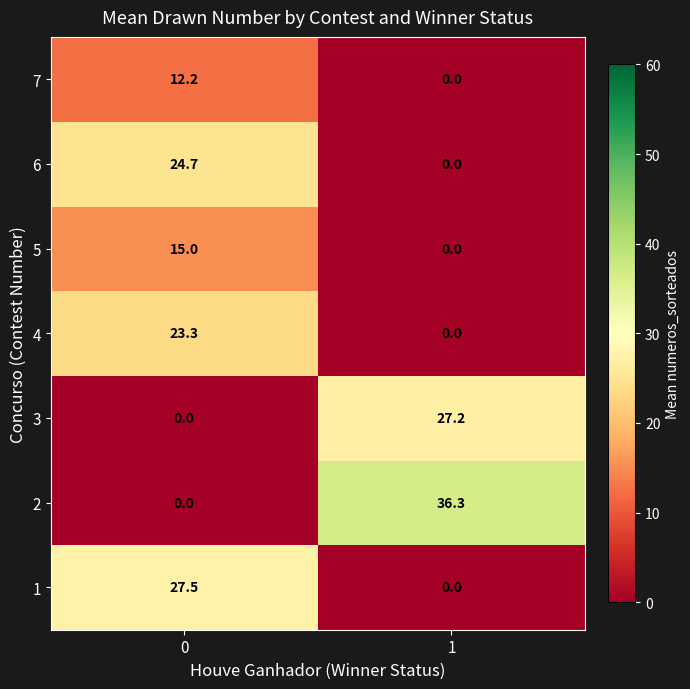

True or false: 6 has a value of 0.0 at 1.

True